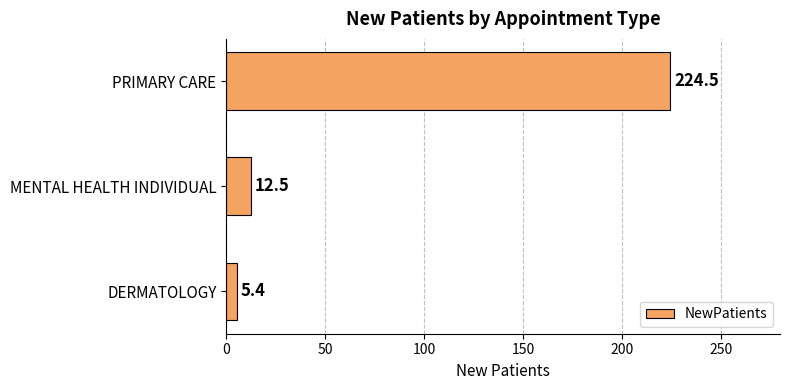

Reading bottom to top, extract all data points from this chart.

5.4	12.5	224.5